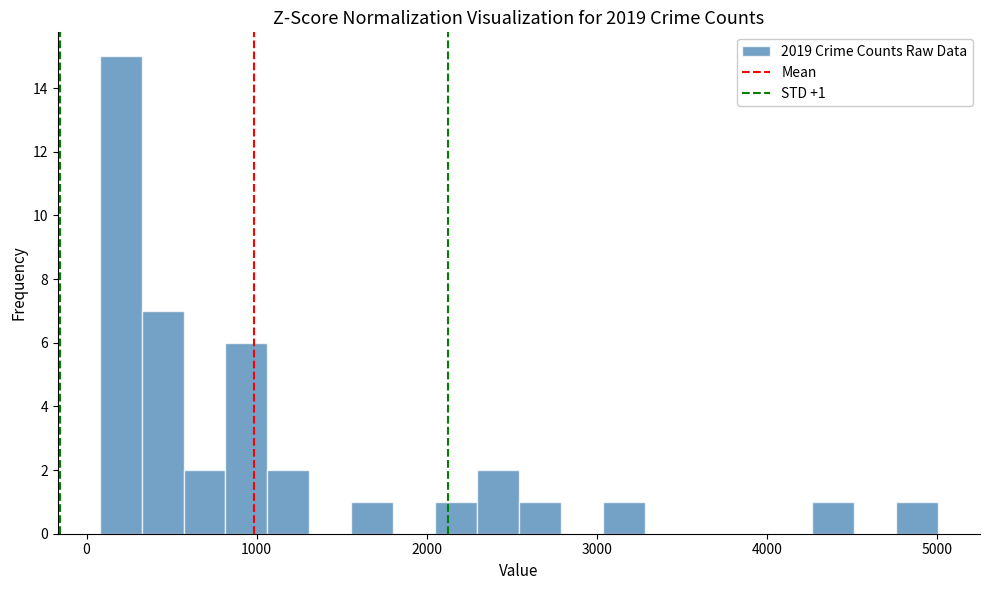

Around what value on the x-axis is the tallest bar? Give the approximate position of its centre, as read against the axis.

200